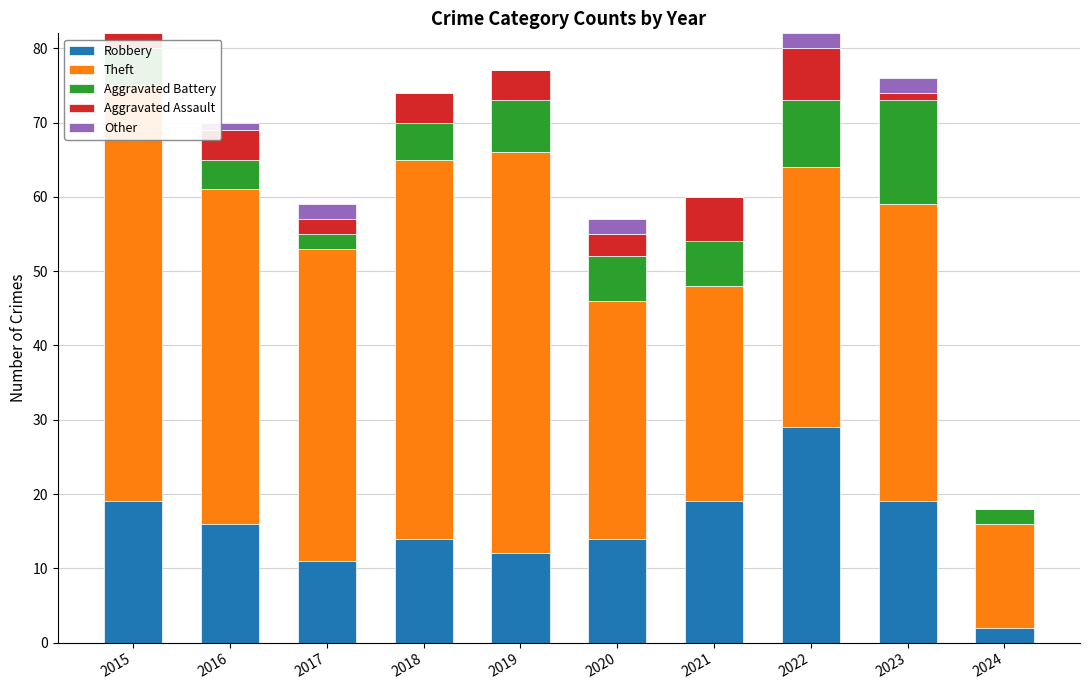

Where is Robbery nearest to the value 15?

2016